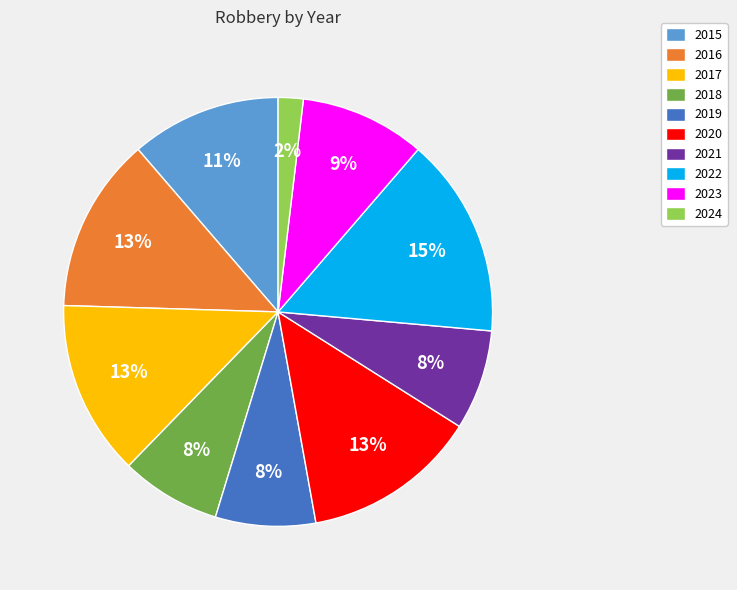

To the nearest percent, what is the difference between the largest and smallest slice percentages?

13%